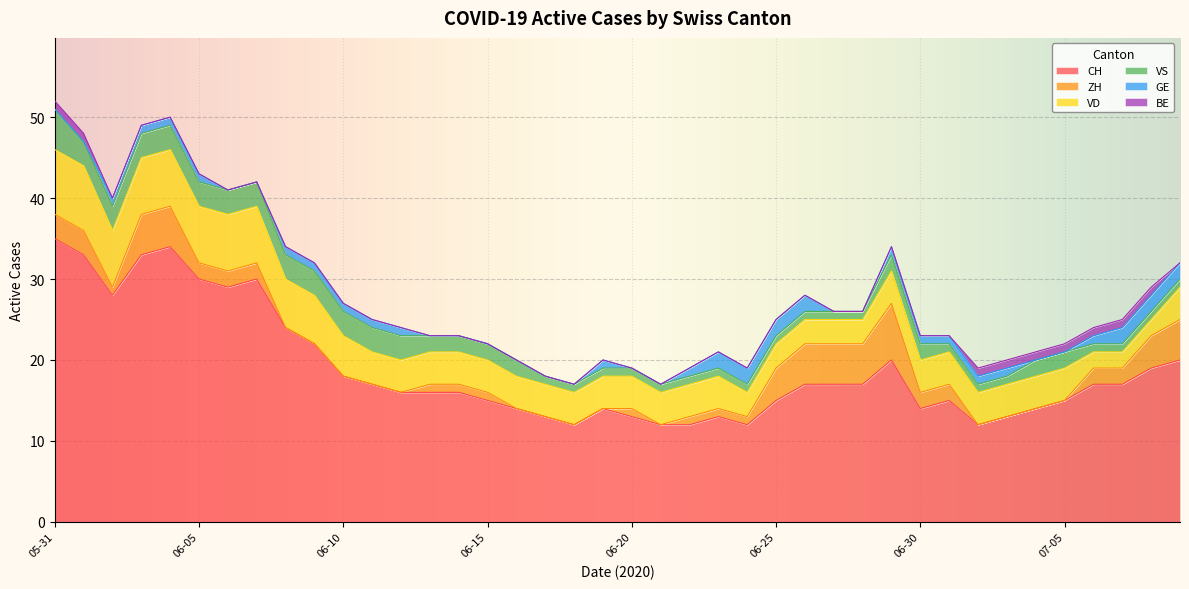

The value of VS at 2020-06-03 is 3. True or false?

True